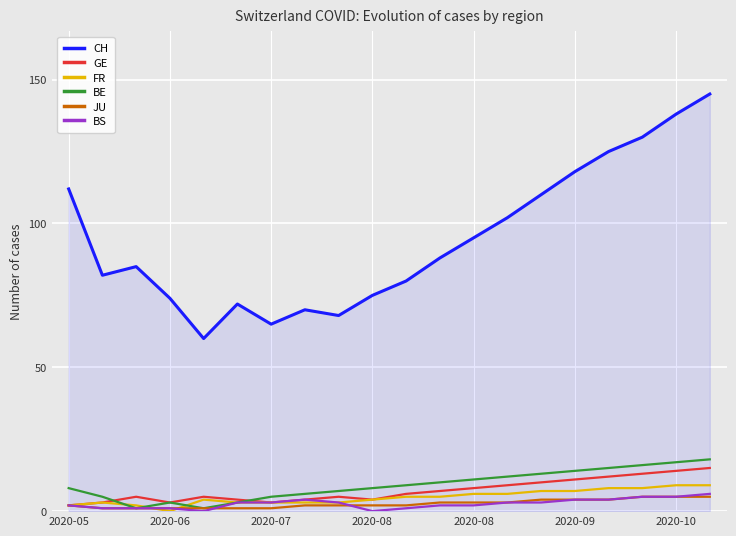

What is the highest value of the GE series?

15